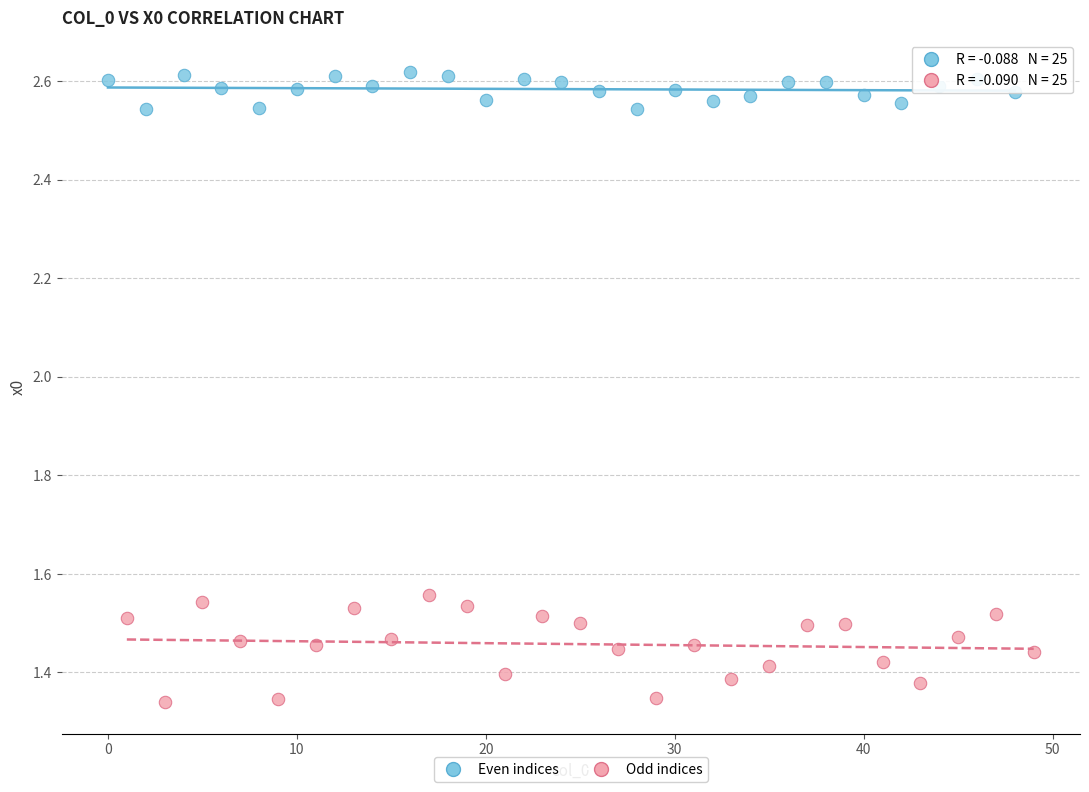

Which series reaches the minimum Y coordinate?

Odd indices